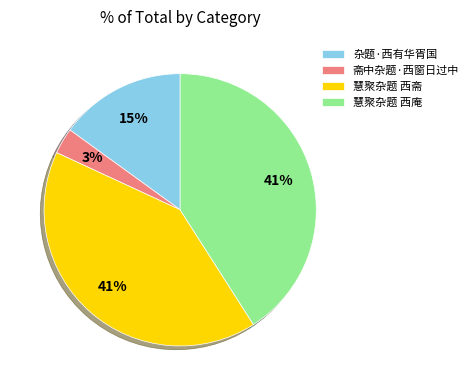

To the nearest percent, what portion does 斋中杂题·西窗日过中 represent?

3%